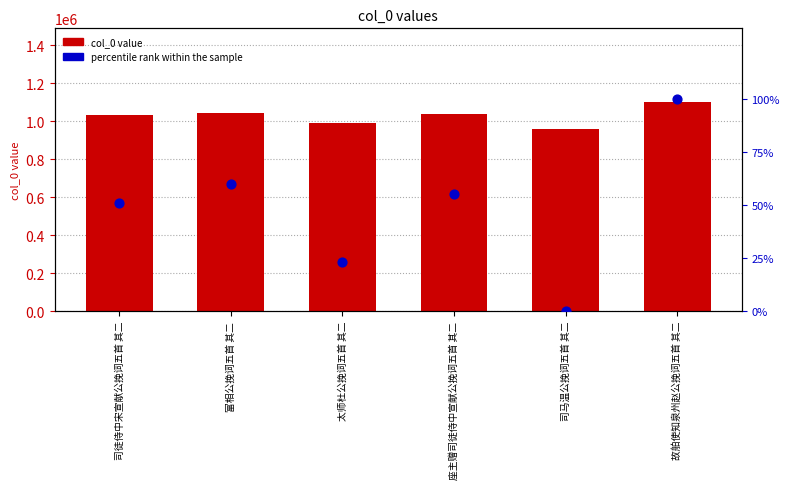

At how many categories does at least one series exceed 1001938?

4